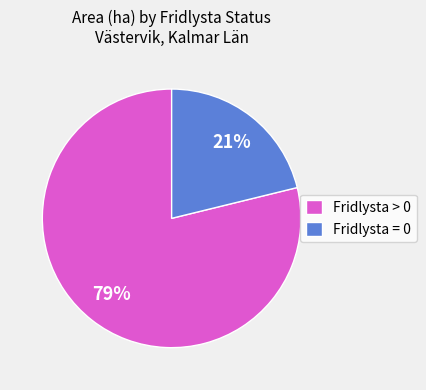

To the nearest percent, what is the average slice percentage?

50%